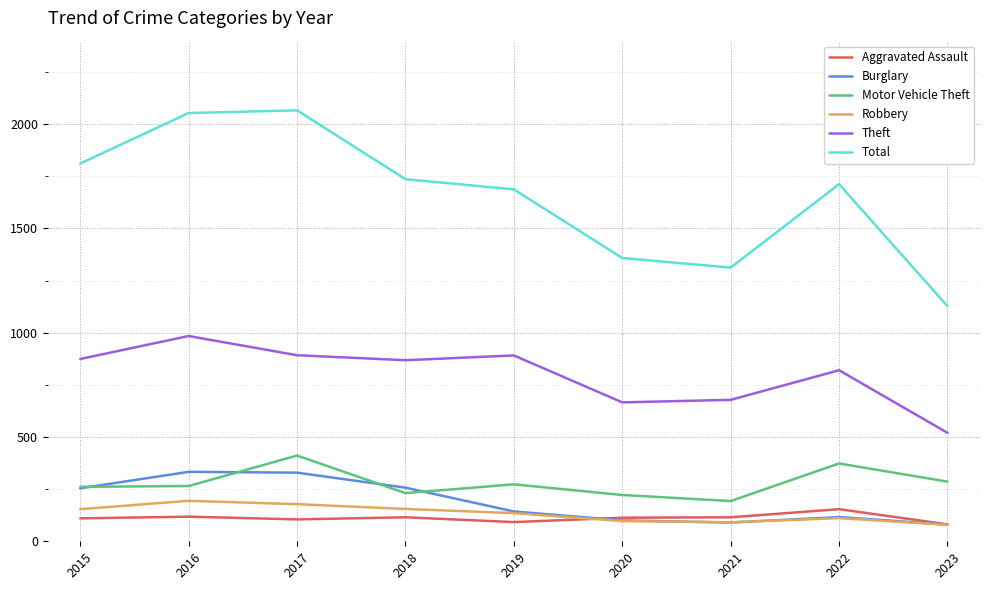

Which series has the largest total across all categories?

Total